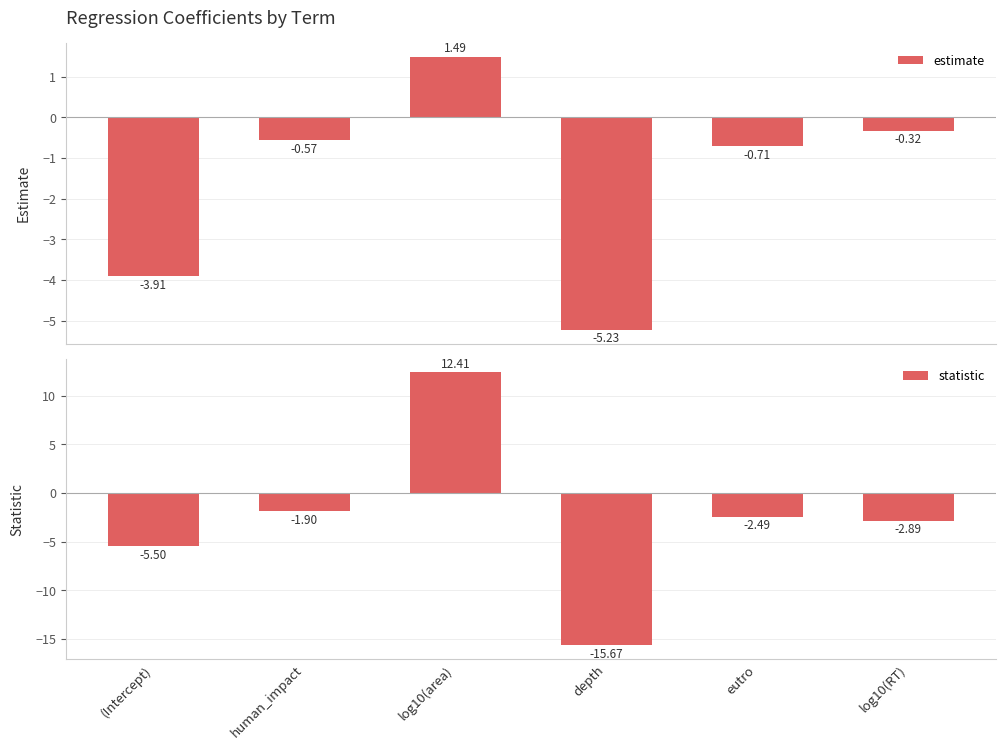

The value of estimate at depth is -1.6. True or false?

False